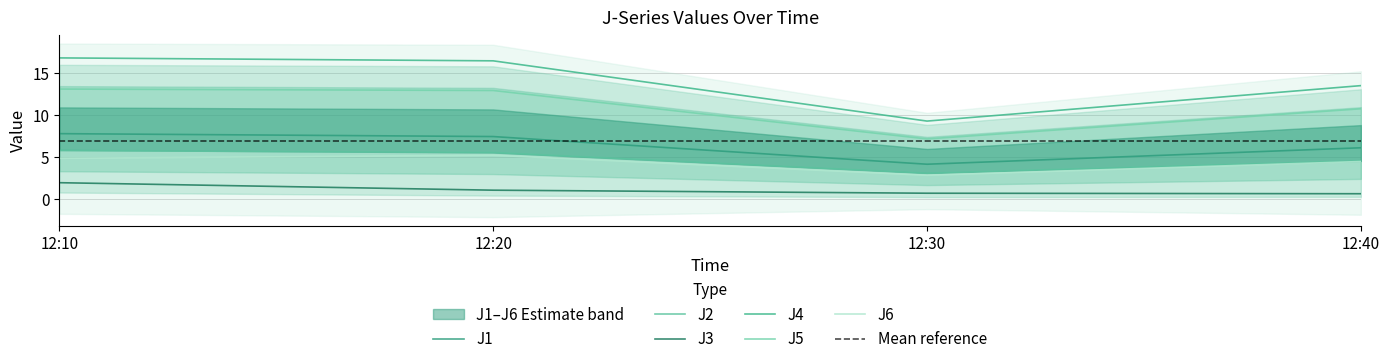

Reading left to right, transcribe all the data shown in this chart.

J1: 7.8	7.4	4.1	6.1
J2: 5.8	5.5	3.1	4.6
J3: 1.9	1.1	0.7	0.6
J4: 16.8	16.5	9.3	13.5
J5: 13.1	12.9	7.2	10.8
J6: 4.9	5.2	2.8	4.5